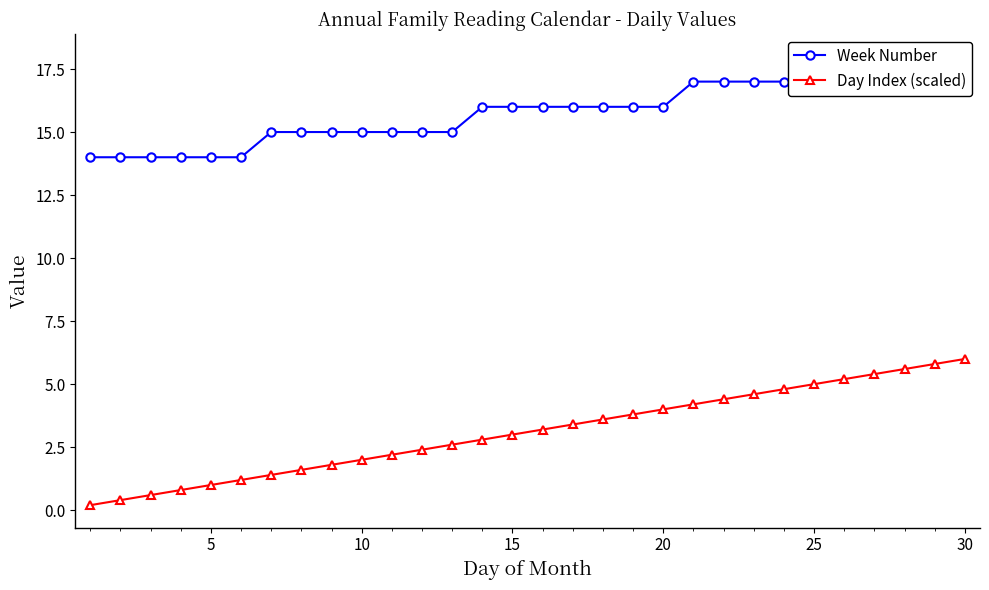

What is the average value of the Day Index (scaled) series?

3.1